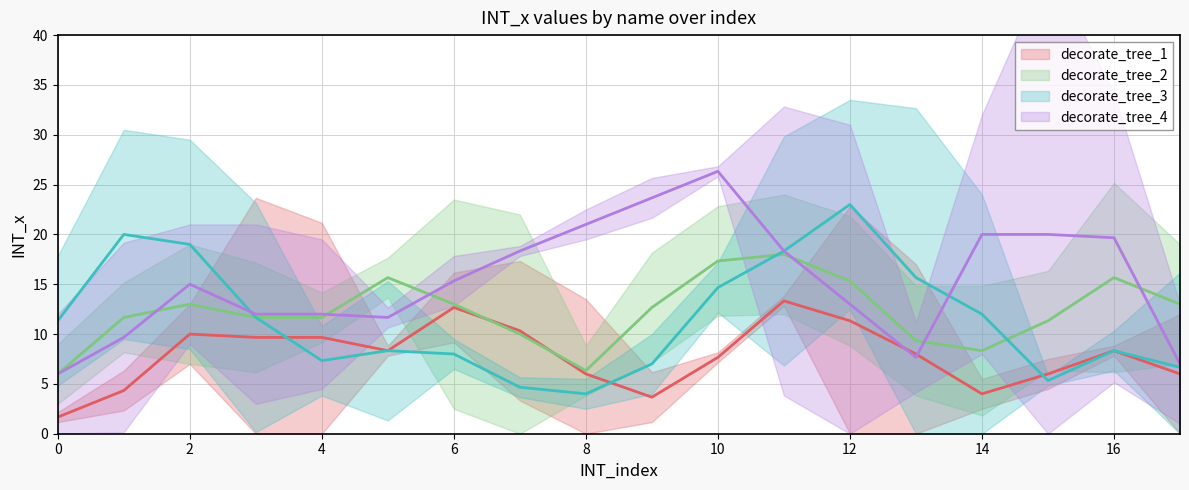

Which series has the largest total across all categories?

decorate_tree_4